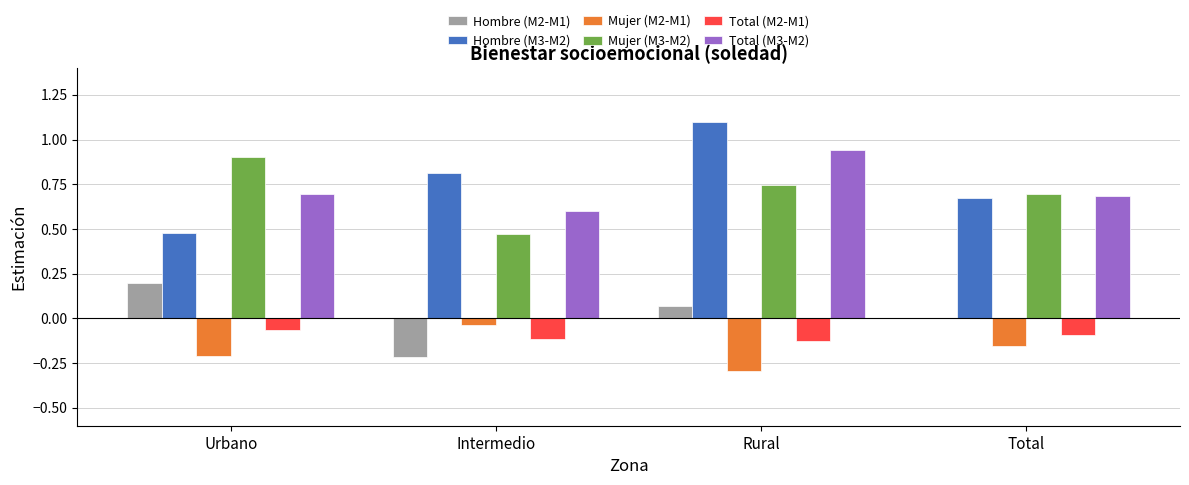

Is it true that Mujer (M2-M1) equals -0.3 at Total?

False